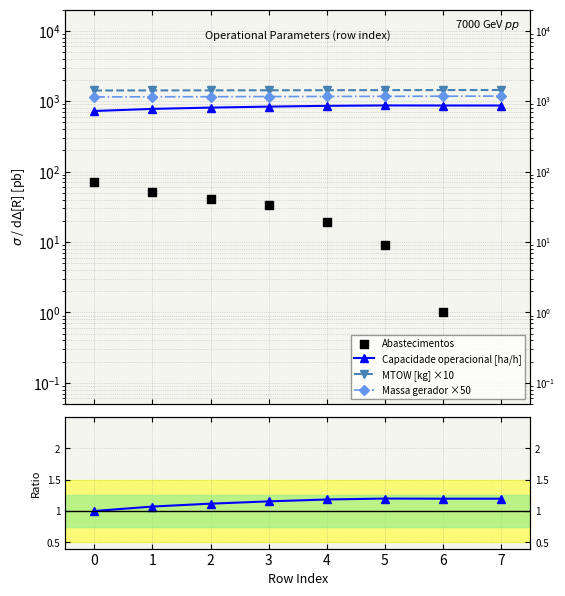

What are all the series names shown in the legend?

Capacidade operacional [ha/h], MTOW [kg] ×10, Massa gerador ×50, Abastecimentos